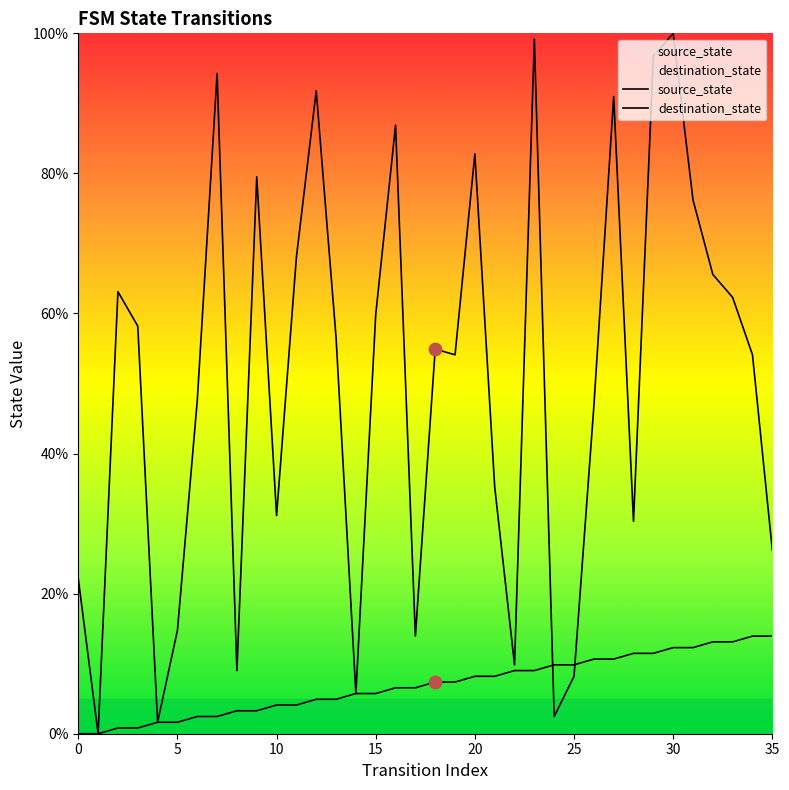

Which series has the largest total across all categories?

destination_state